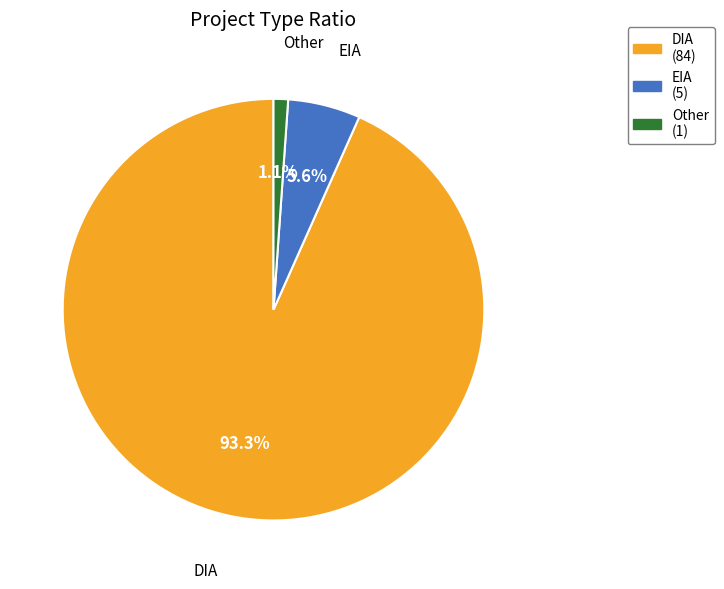

Combined, do Other and DIA account for over 50%?

Yes